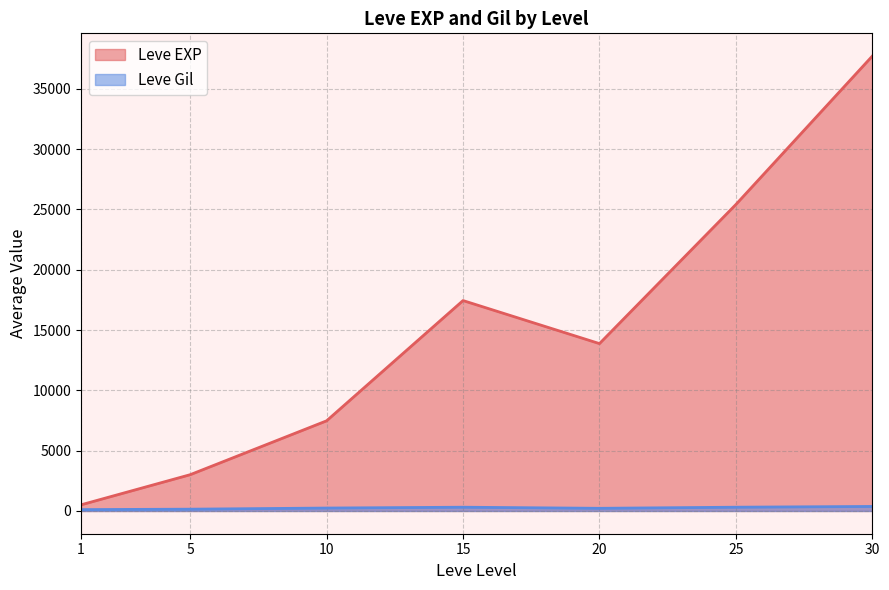

Which series has the widest spread of values?

Leve EXP